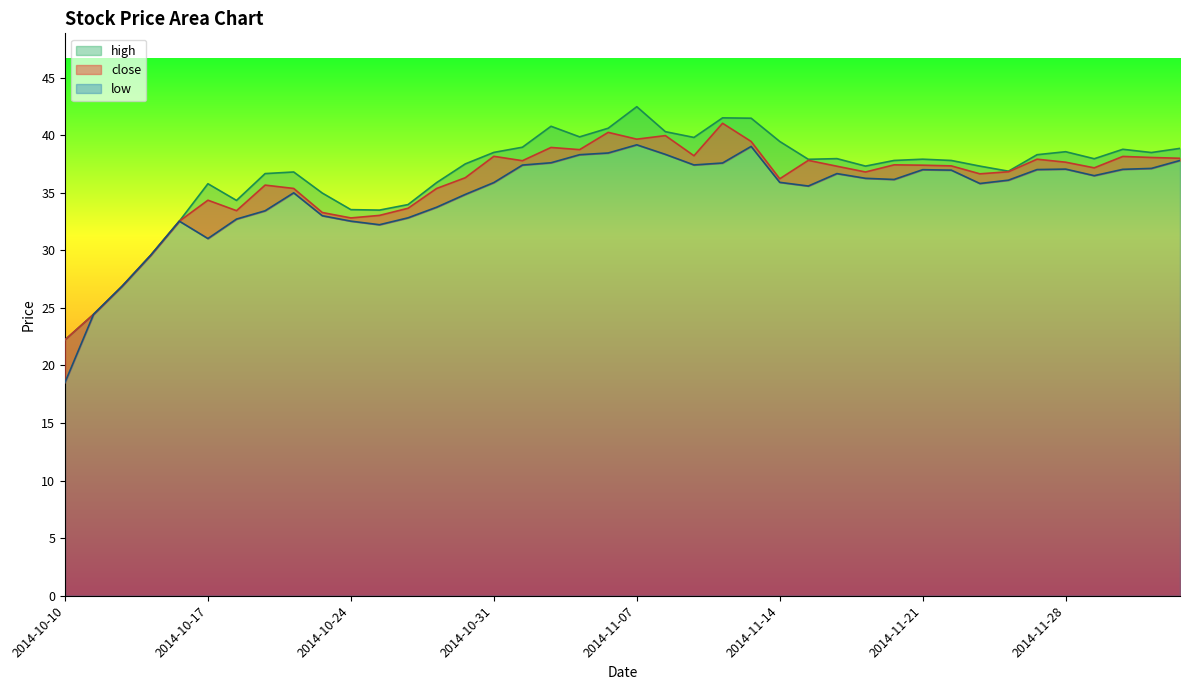

What is the lowest value of the close series?

22.2